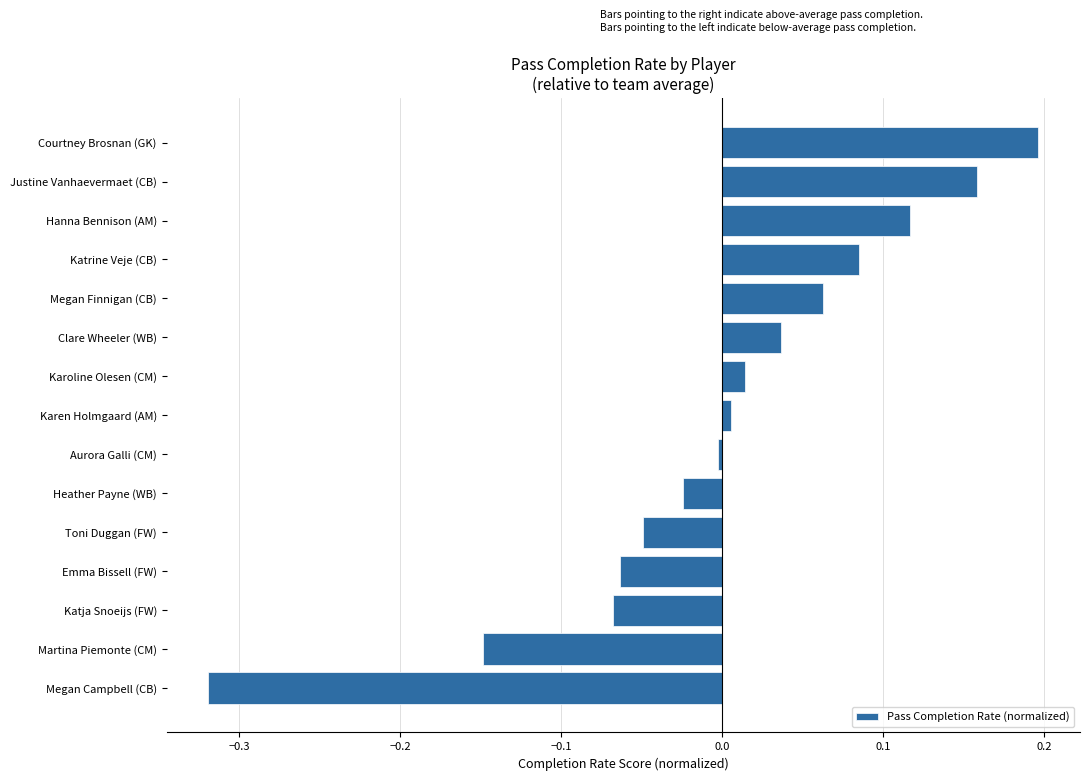

Which label corresponds to the largest value in the chart?

Courtney Brosnan (GK)